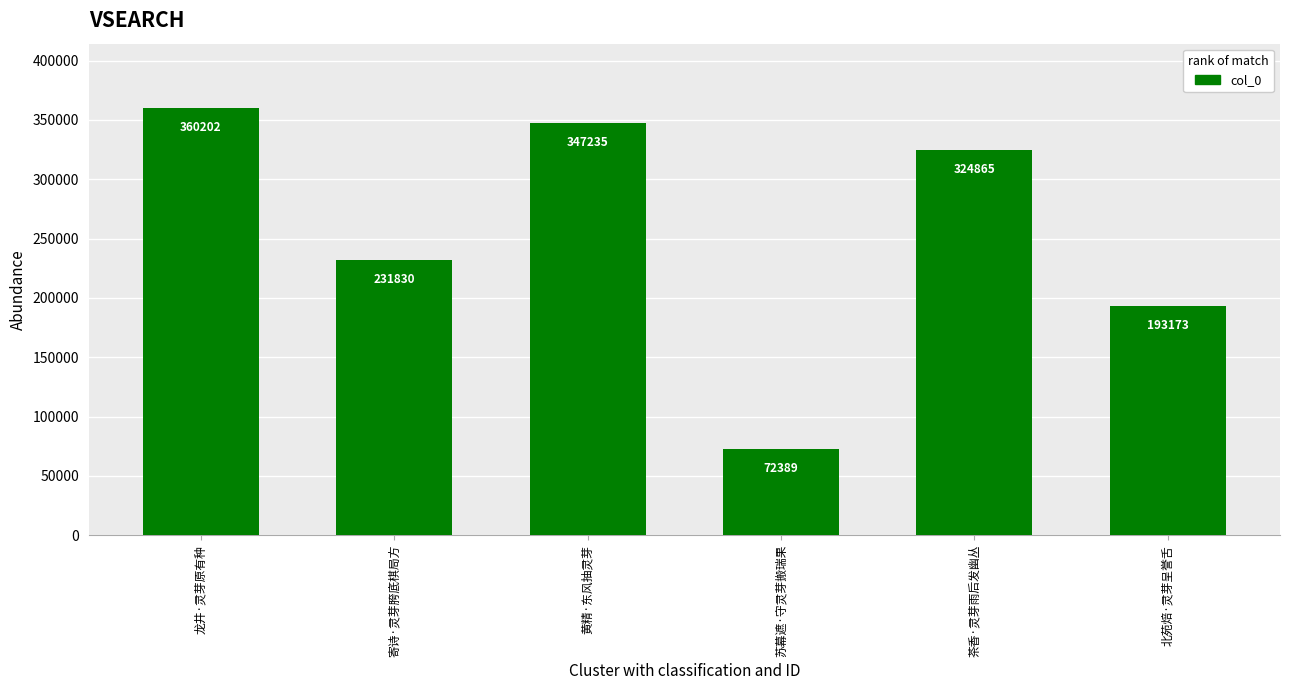

Approximately how many times larger is the value at 苏幕遮·守灵芽搬瑞果 compared to 龙井·灵芽原有种?

0.2